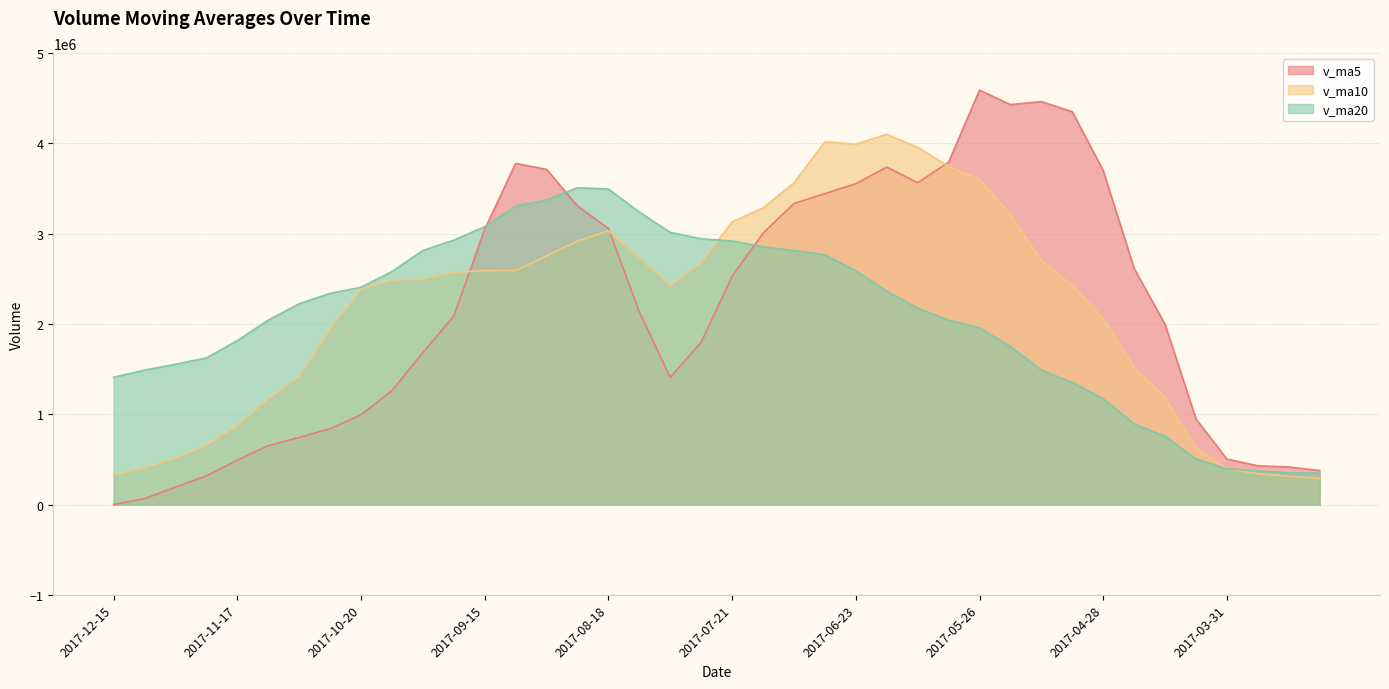

What is the maximum value for v_ma10?

4099842.0